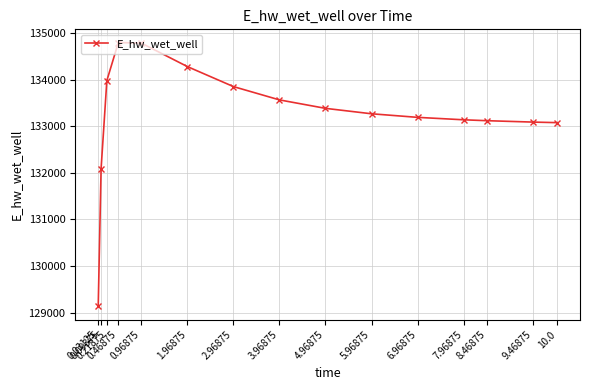

What is the value of the 14th point from the left?

133086.8